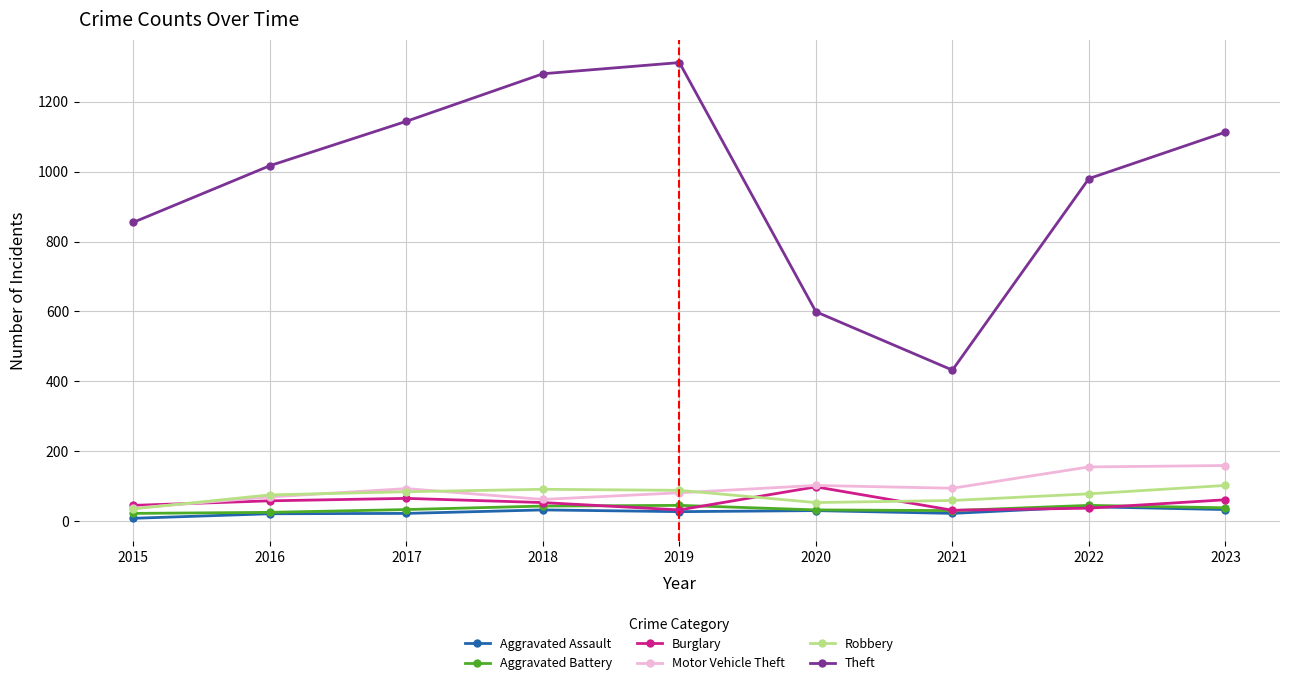

What is the approximate value of Aggravated Assault at 2018, to the nearest 5?

30